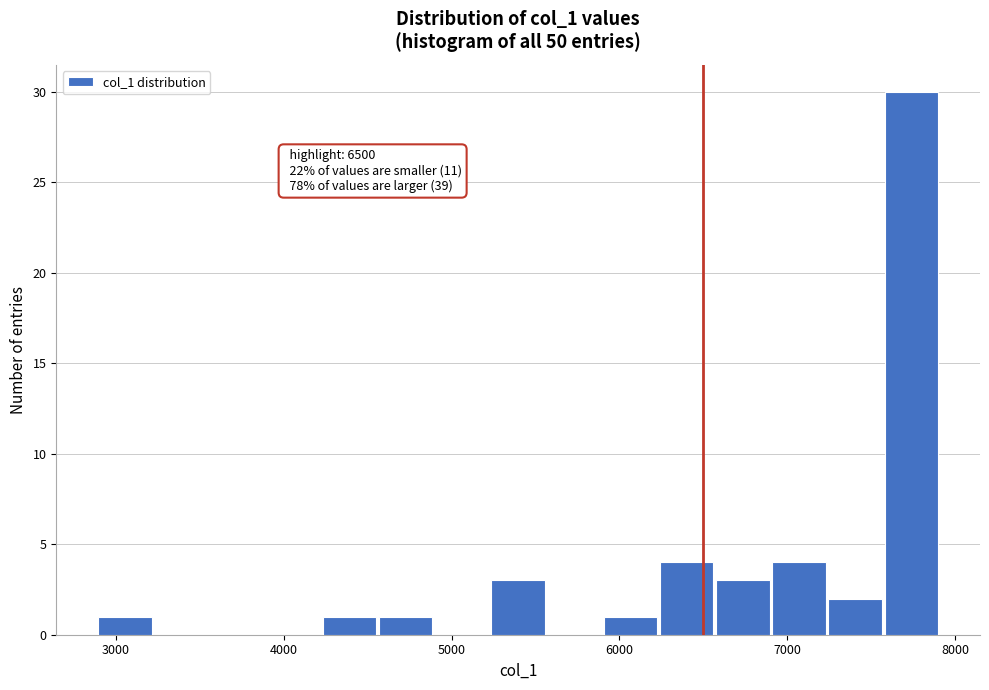

Read against the x-axis, roughly where is the centre of the tallest bar?

7700